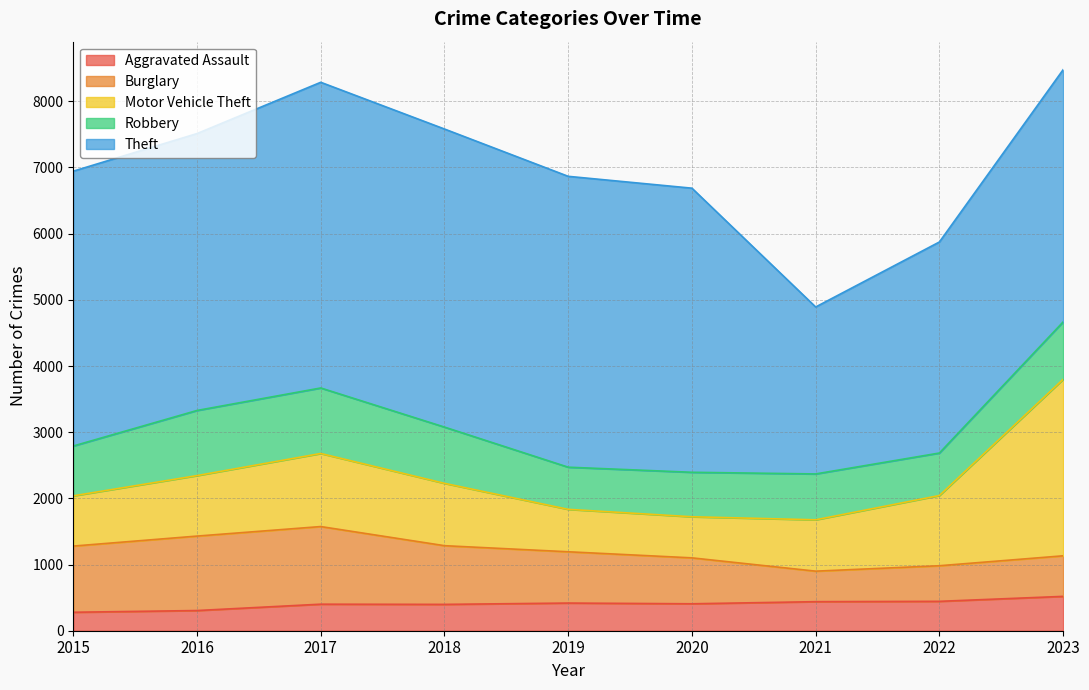

Reading left to right, transcribe all the data shown in this chart.

Aggravated Assault: 2015=279	2016=305	2017=401	2018=398	2019=418	2020=407	2021=439	2022=444	2023=519
Burglary: 2015=1000	2016=1125	2017=1173	2018=887	2019=775	2020=694	2021=461	2022=538	2023=613
Motor Vehicle Theft: 2015=759	2016=914	2017=1104	2018=942	2019=641	2020=621	2021=776	2022=1061	2023=2667
Robbery: 2015=753	2016=984	2017=990	2018=850	2019=637	2020=672	2021=693	2022=642	2023=867
Theft: 2015=4153	2016=4184	2017=4619	2018=4504	2019=4395	2020=4293	2021=2523	2022=3189	2023=3811